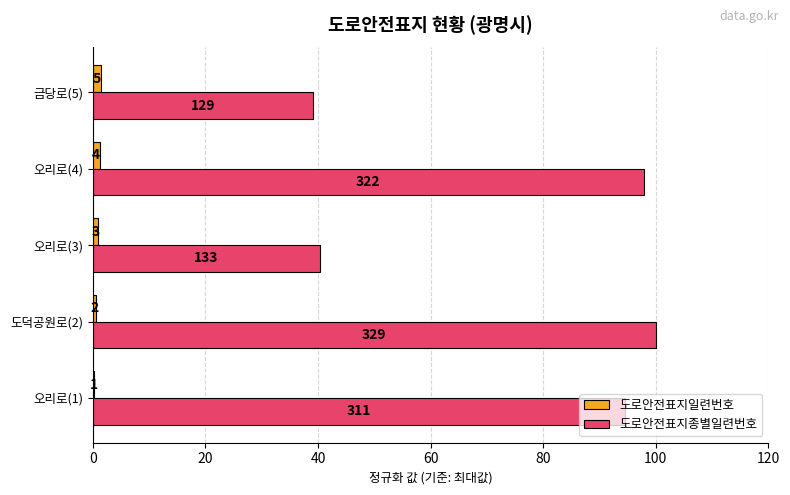

What are all the series names shown in the legend?

도로안전표지일련번호, 도로안전표지종별일련번호